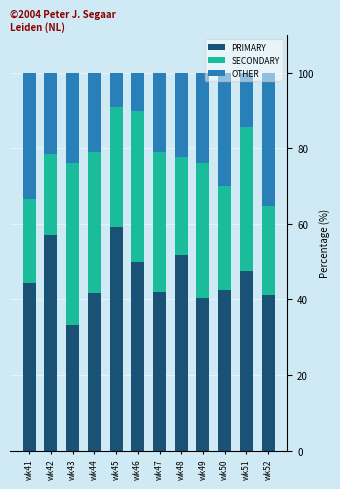

True or false: PRIMARY has a value of 58.1 at wk41.

False